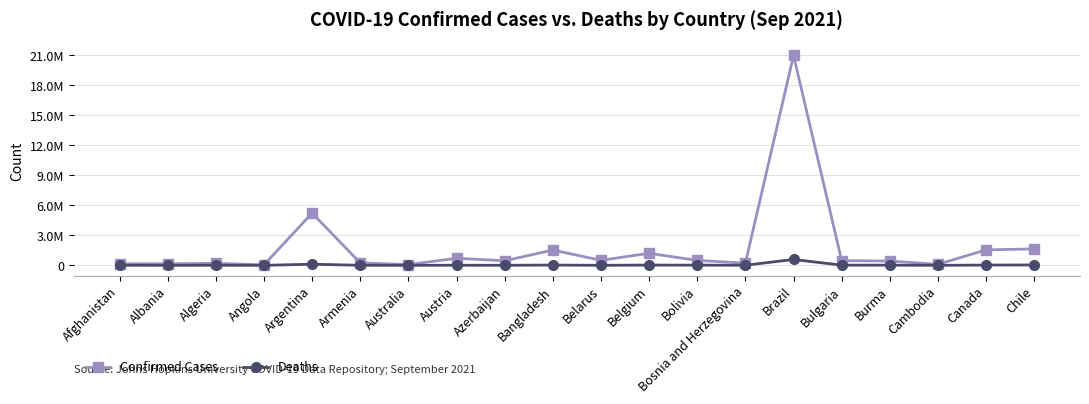

What is the label of the 19th point from the left?

Canada